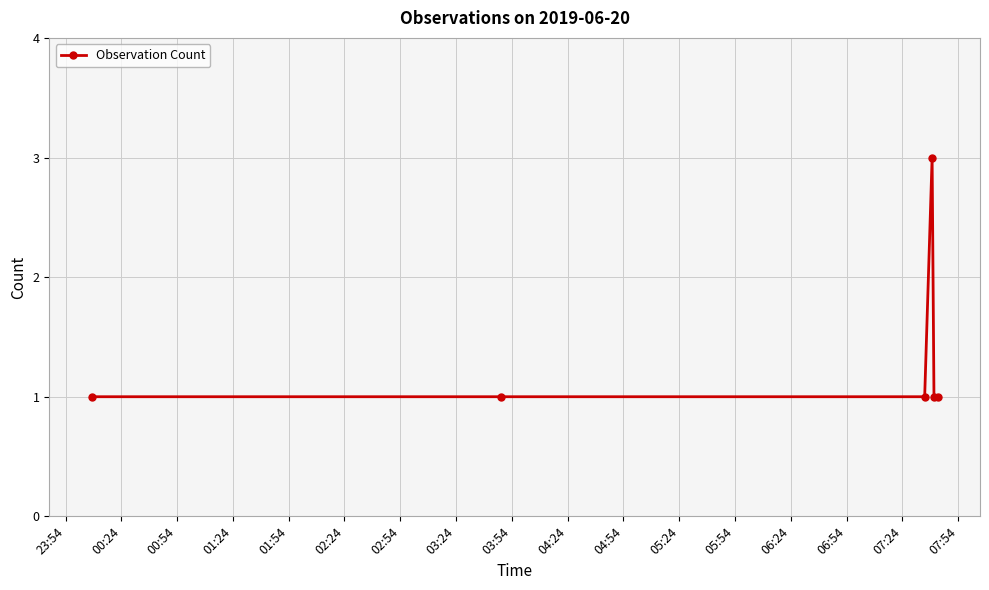

Count the values in the range 1 to 2.

5